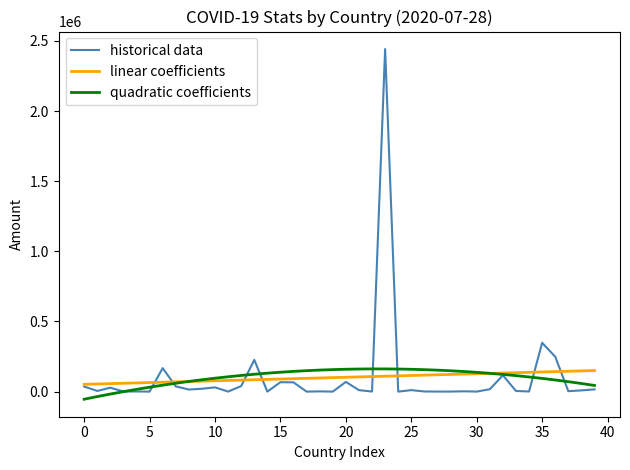

After their last crossing, which series has the higher values: quadratic coefficients or historical data?

quadratic coefficients